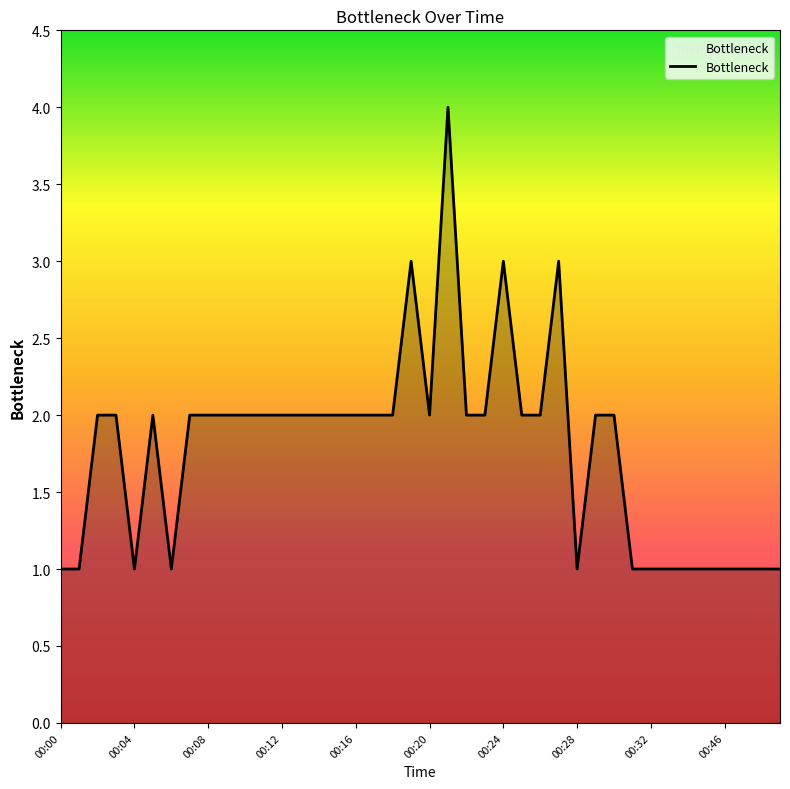

What is the value of the 25th point from the left?

3